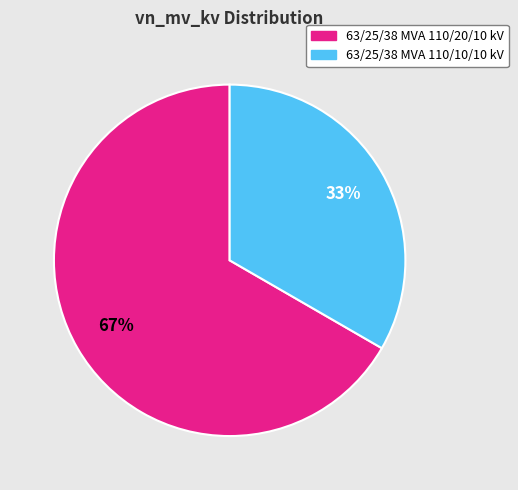

How many segments does this pie chart have?

2